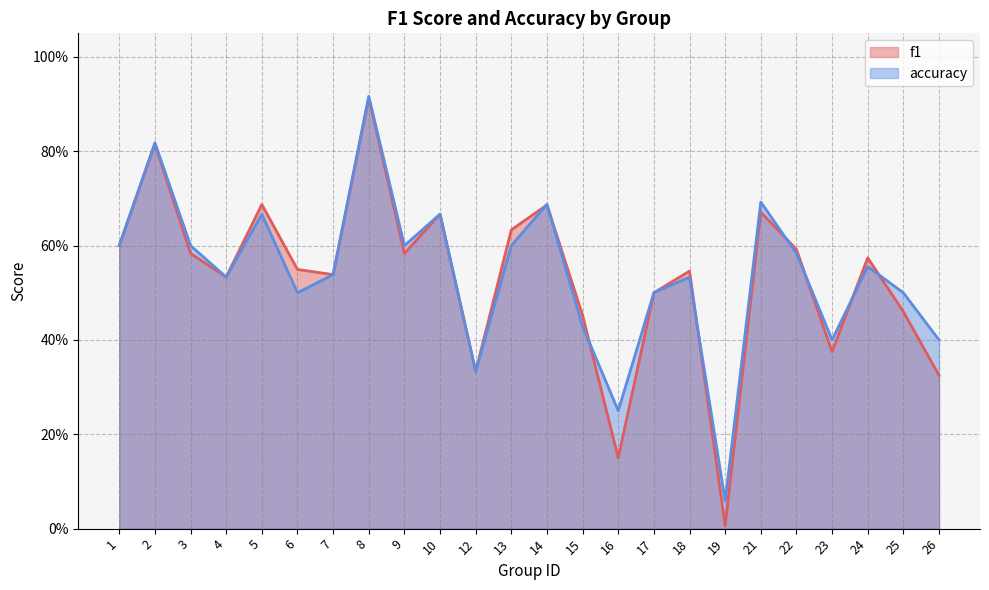

The accuracy series shows 0.2 at 26. True or false?

False